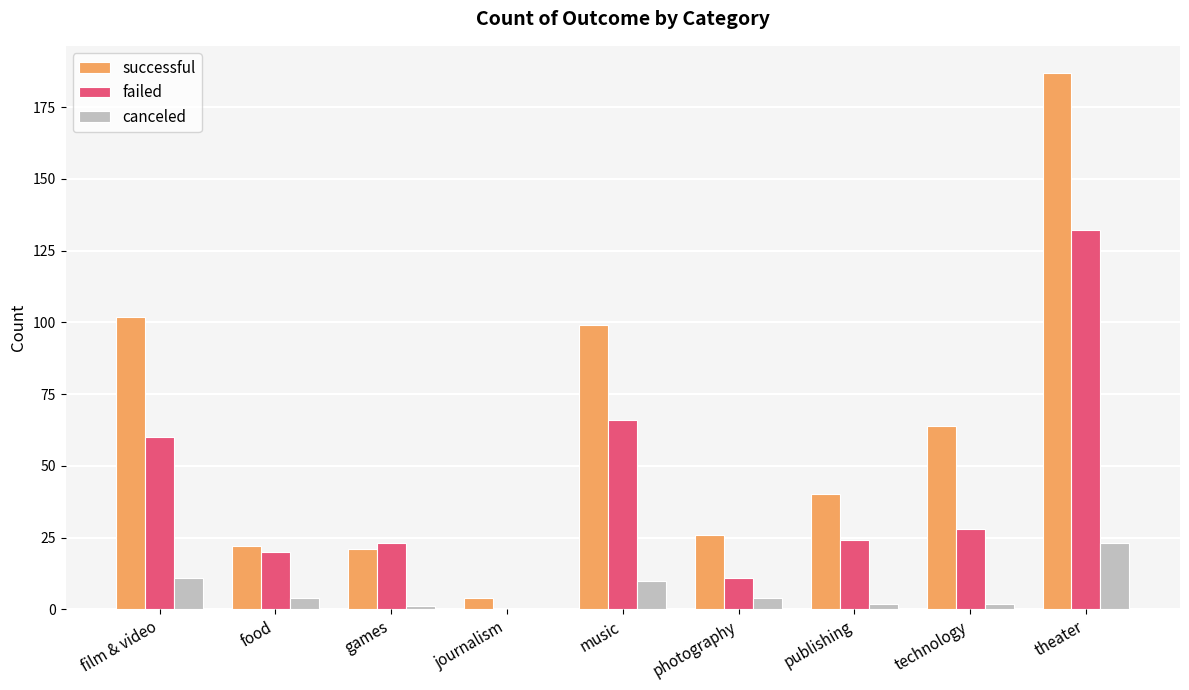

Reading left to right, extract all data points from this chart.

successful: film & video=102	food=22	games=21	journalism=4	music=99	photography=26	publishing=40	technology=64	theater=187
failed: film & video=60	food=20	games=23	journalism=0	music=66	photography=11	publishing=24	technology=28	theater=132
canceled: film & video=11	food=4	games=1	journalism=0	music=10	photography=4	publishing=2	technology=2	theater=23